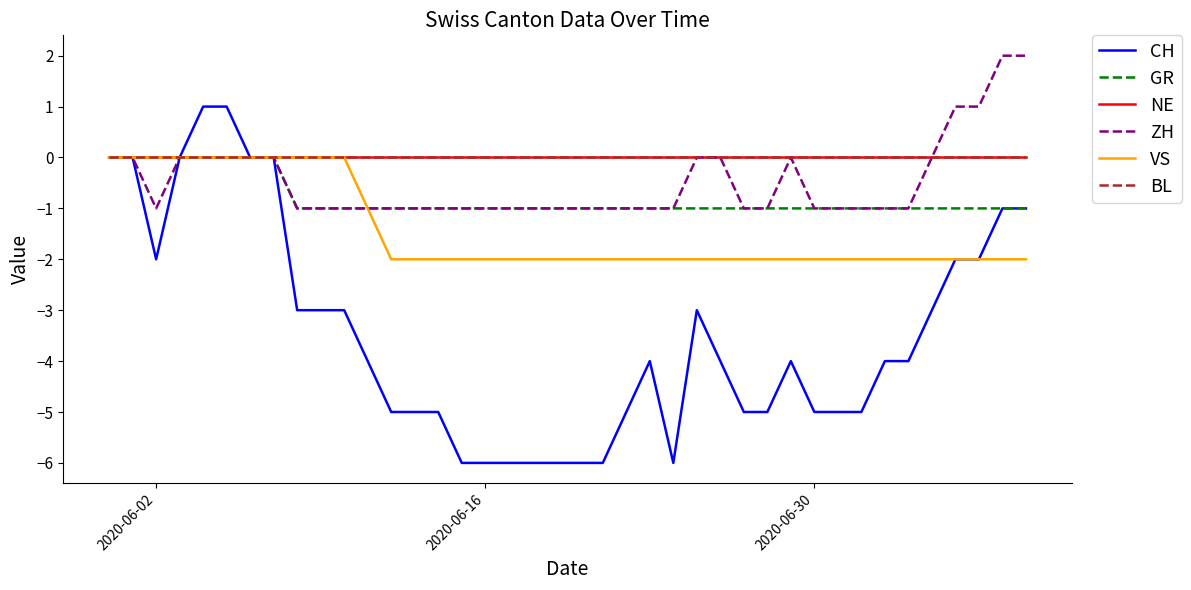

List the series in order of their peak value, lowest first.

GR, NE, VS, BL, CH, ZH